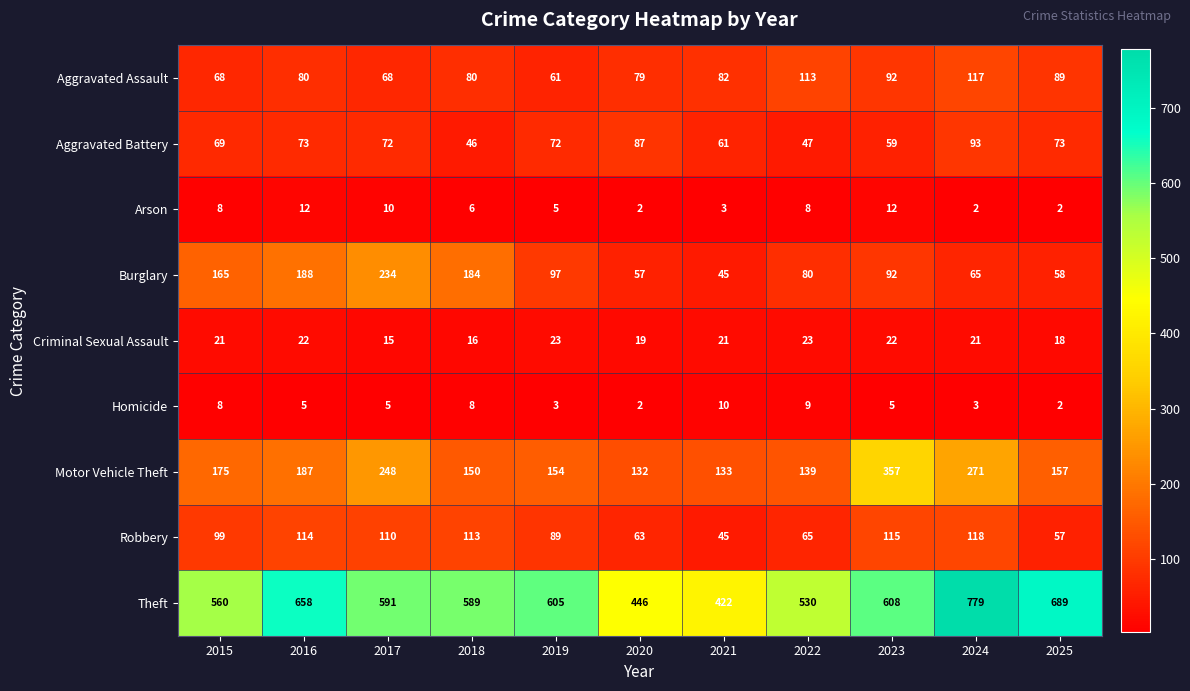

Which category has the highest value in the Homicide series?

2021